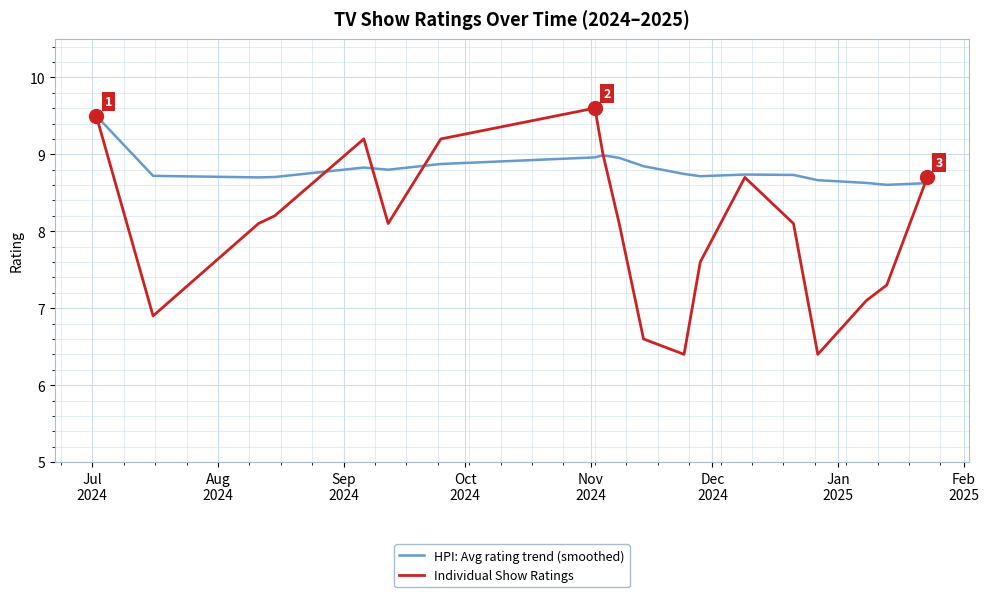

At which category is the sum across all series the highest?

Jul
2024